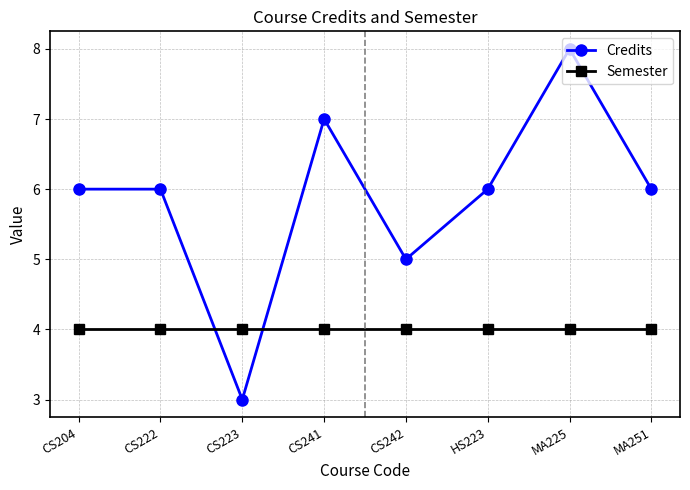

How many interior local valleys does the Credits series have?

2